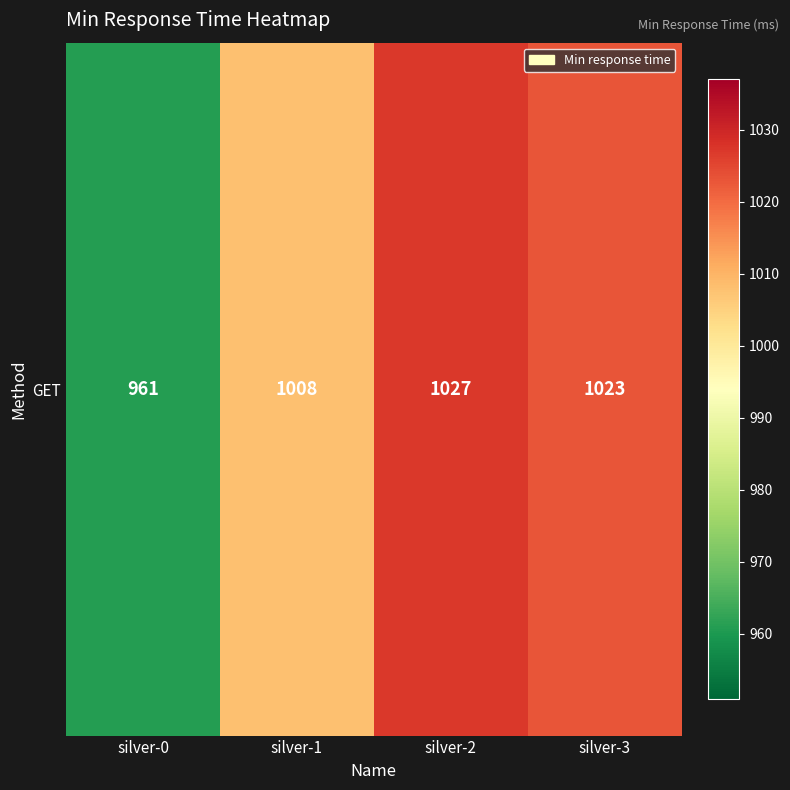

What is the smallest value displayed?

961